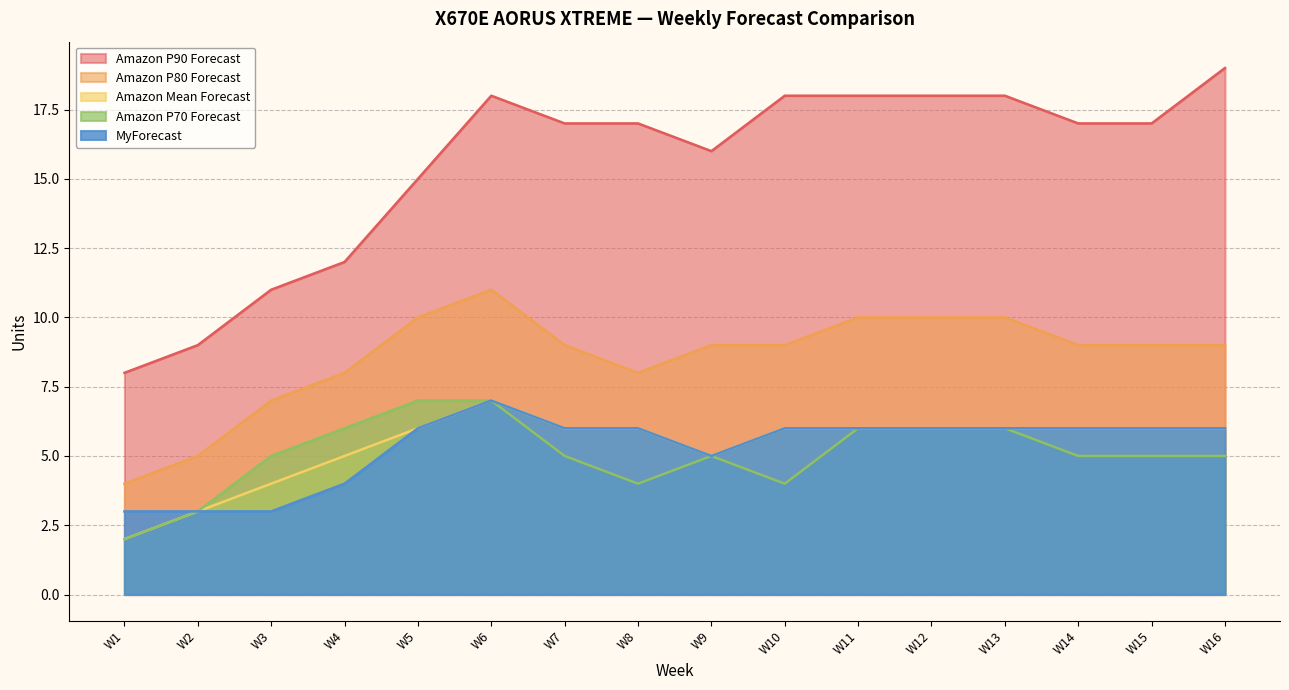

Rank the series by their maximum value, from lowest to highest.

Amazon Mean Forecast, Amazon P70 Forecast, MyForecast, Amazon P80 Forecast, Amazon P90 Forecast